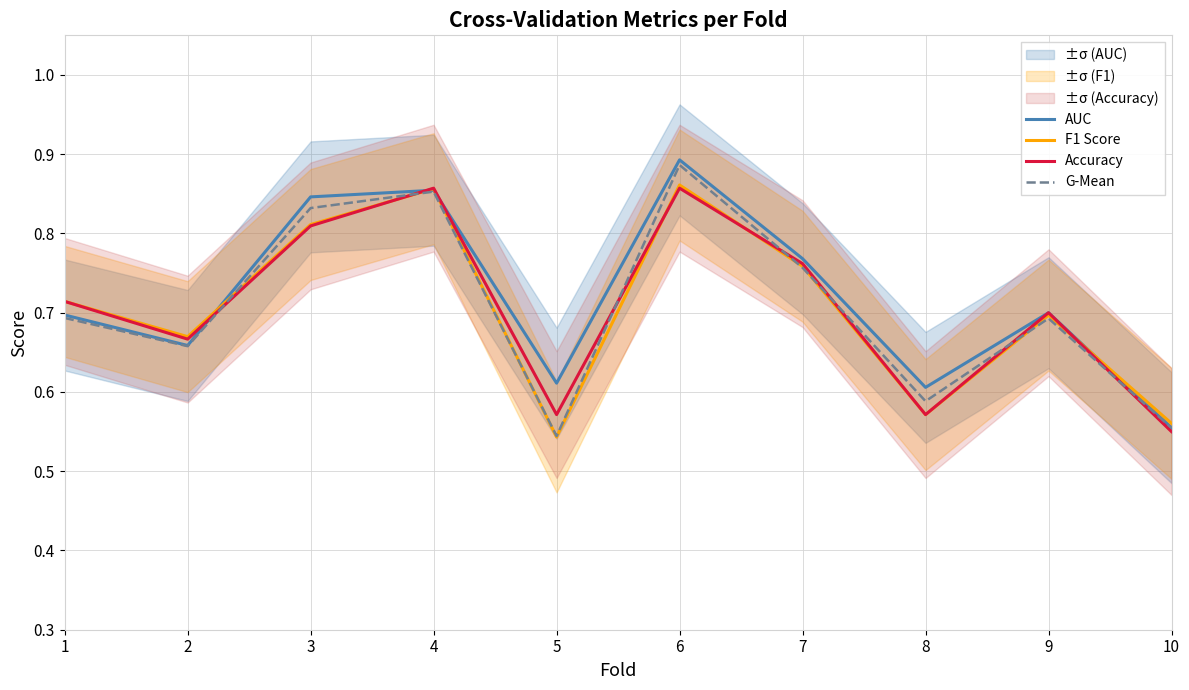

How many G-Mean values are between 0 and 1?

10